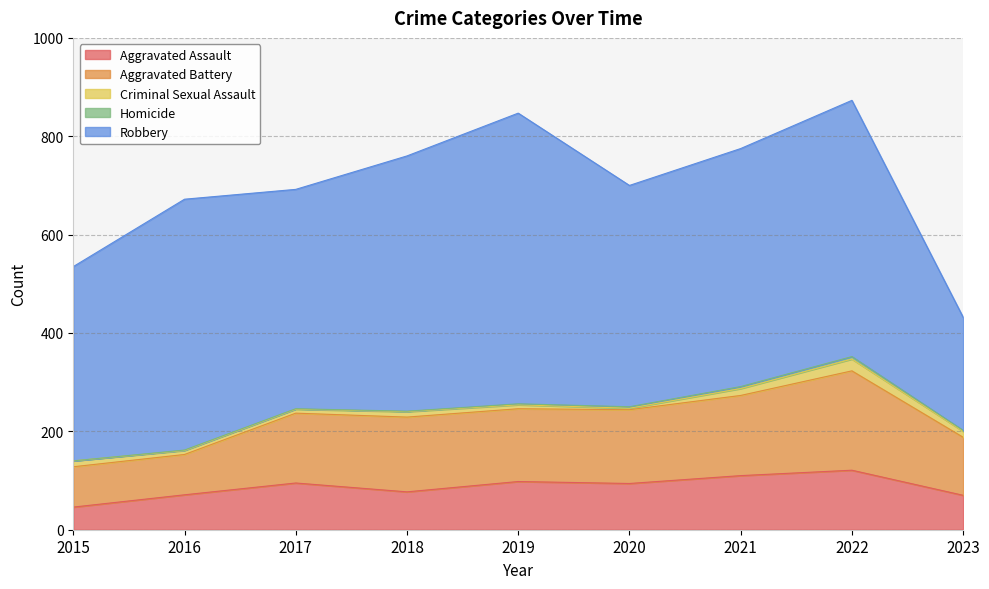

Reading left to right, extract all data points from this chart.

Aggravated Assault: 2015=46	2016=71	2017=95	2018=77	2019=98	2020=94	2021=110	2022=121	2023=70
Aggravated Battery: 2015=82	2016=82	2017=142	2018=152	2019=148	2020=150	2021=163	2022=202	2023=118
Criminal Sexual Assault: 2015=12	2016=8	2017=8	2018=11	2019=8	2020=3	2021=14	2022=24	2023=12
Homicide: 2015=0	2016=1	2017=1	2018=1	2019=2	2020=3	2021=4	2022=5	2023=2
Robbery: 2015=395	2016=510	2017=446	2018=519	2019=591	2020=450	2021=484	2022=521	2023=230